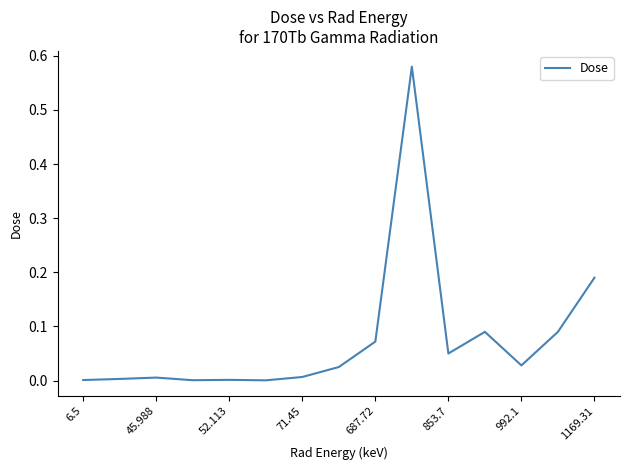

The value at 6.5 is 0.0. True or false?

True